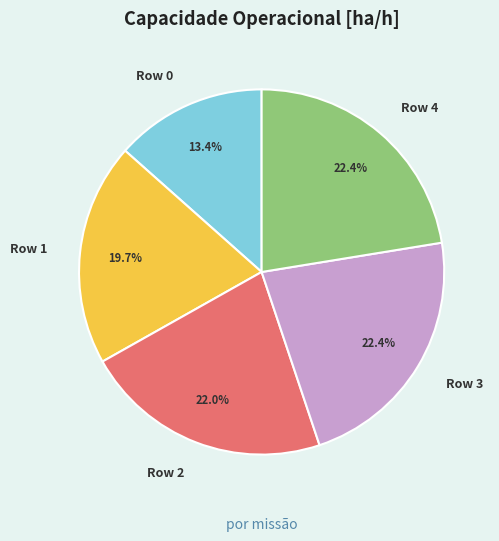

What is the smallest slice in the pie chart?

Row 0